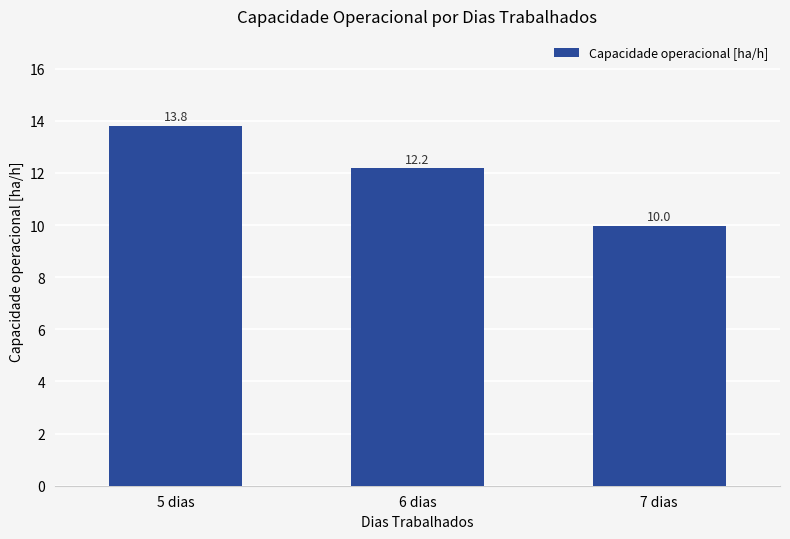

What is the average value?

12.0